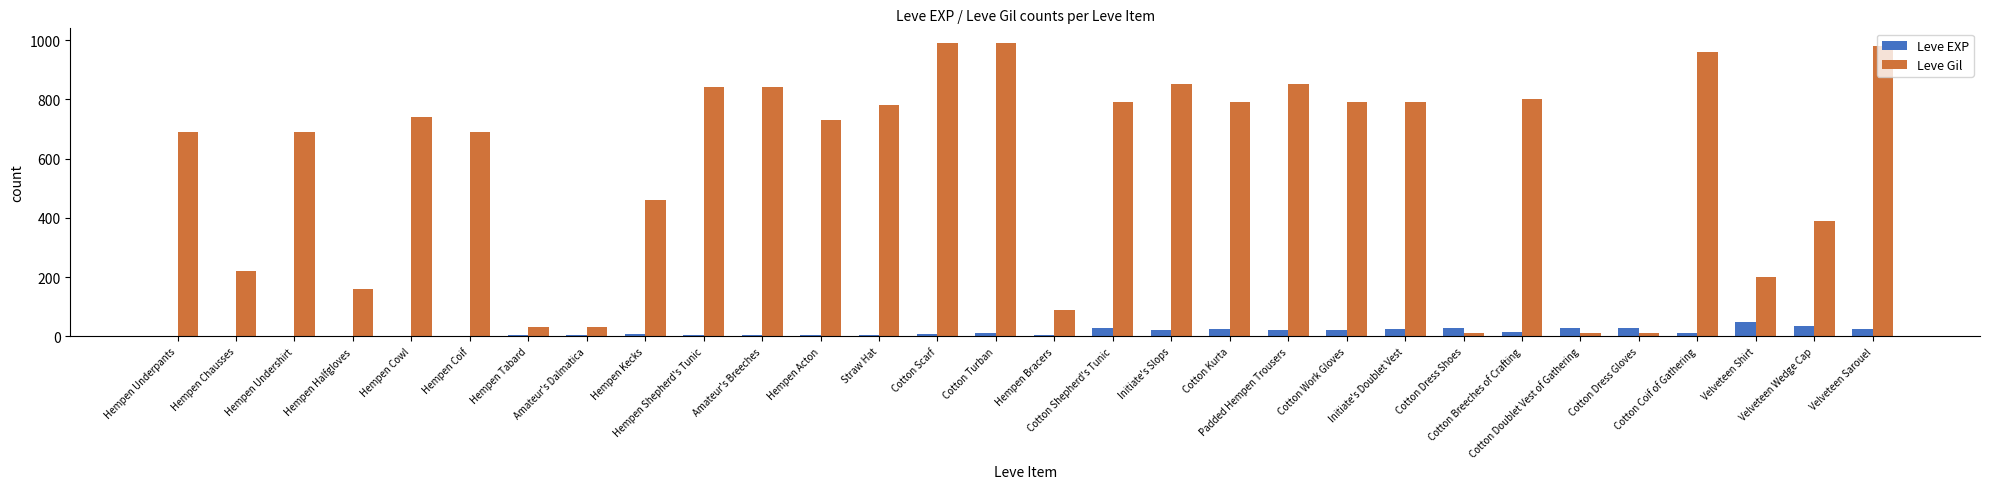

What is the highest value of the Leve Gil series?

990